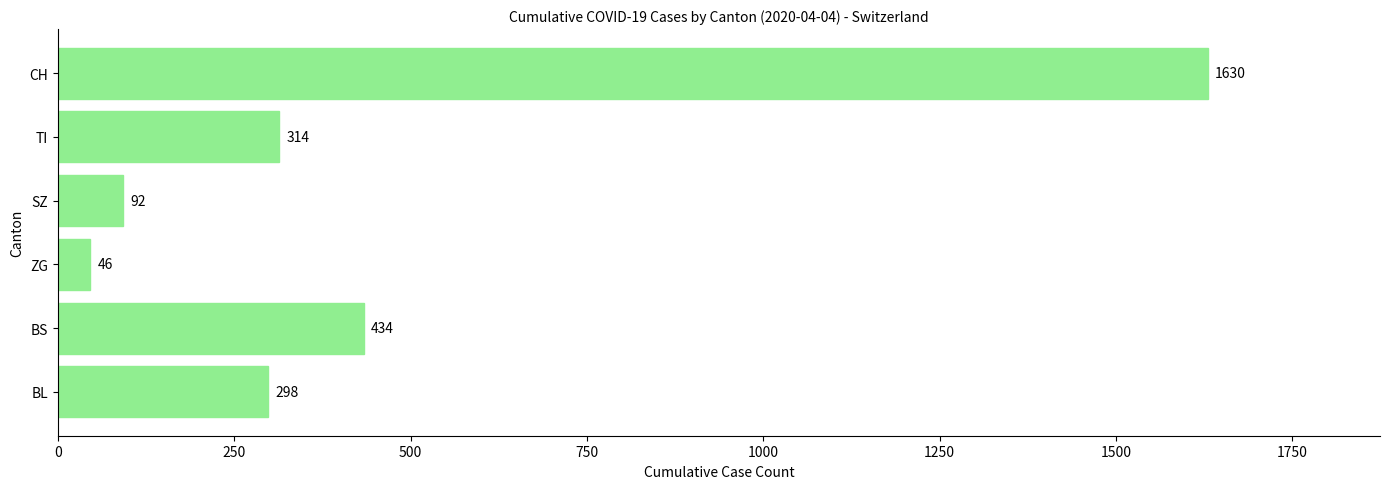

How many bars are there in total?

6